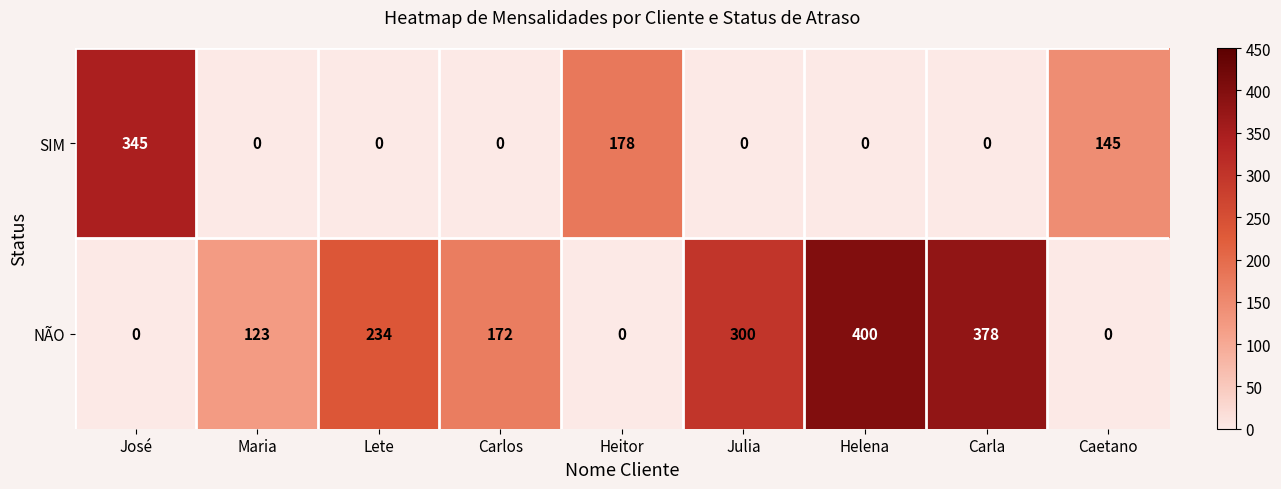

Count the number of categories in the chart.

9